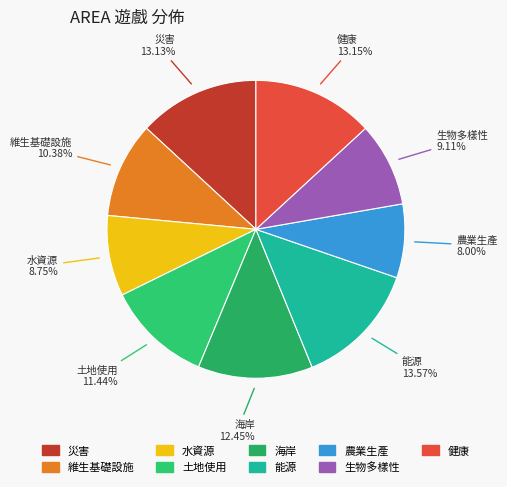

To the nearest percent, what is the average slice percentage?

11%